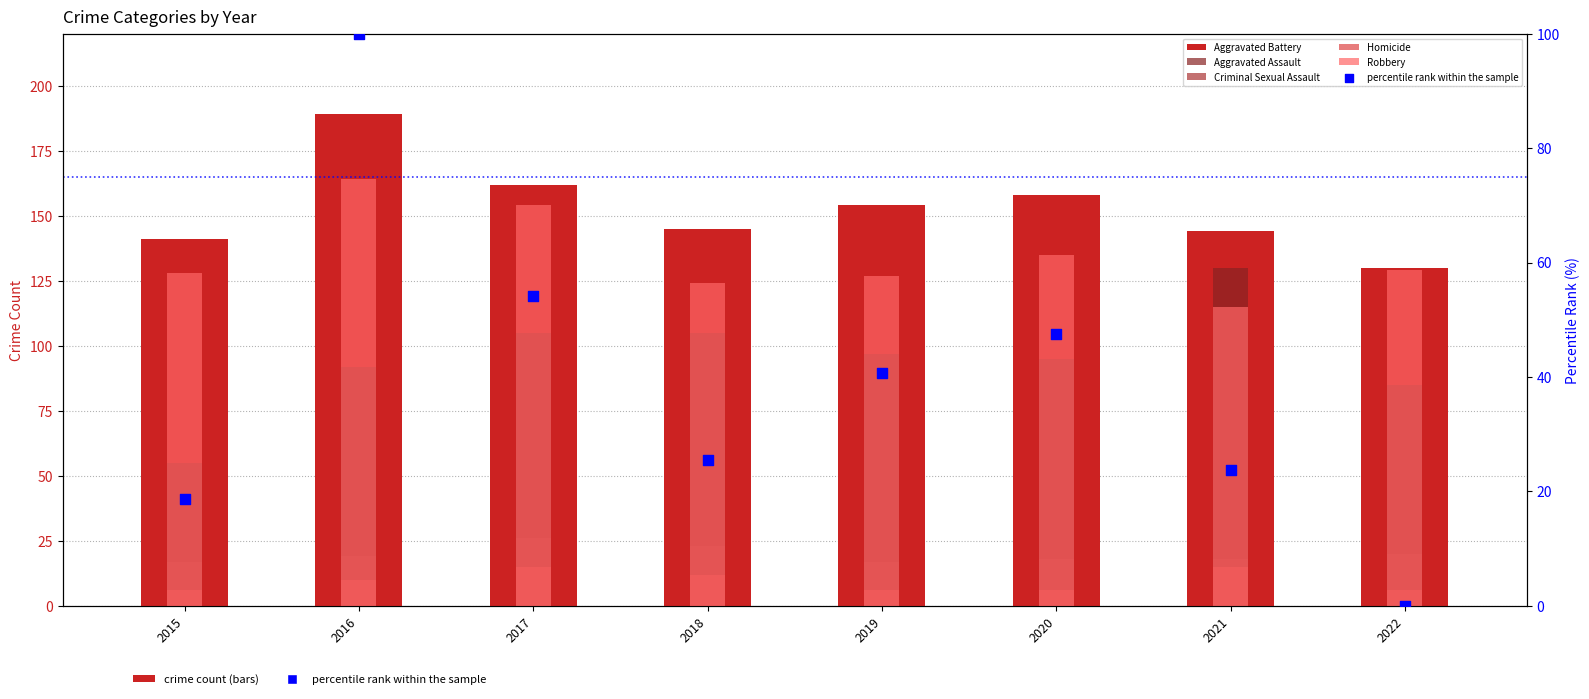

Which series has the largest Y range (max minus min)?

percentile rank within the sample